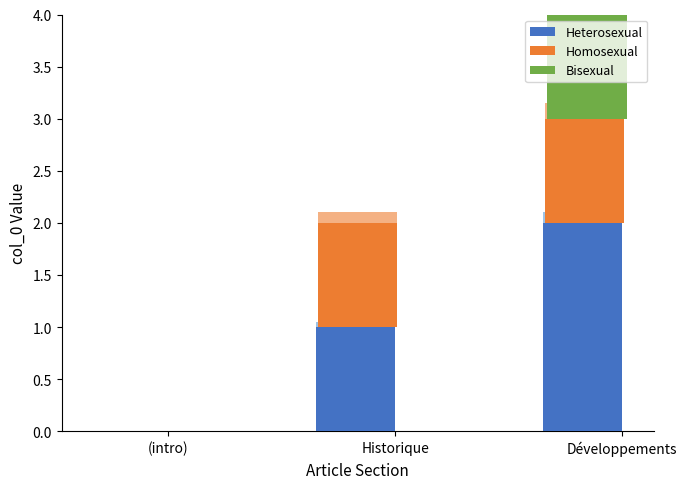

Reading right to left, list all the values displayed in this chart.

Heterosexual: 2	1	0
Homosexual: 1	1	0
Bisexual: 1	0	0